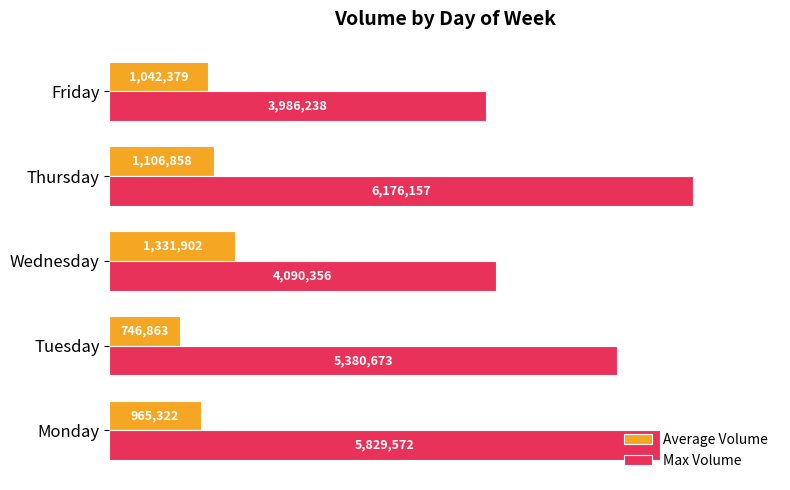

What is the value of the Average Volume bar at the 1st from the left?

965322